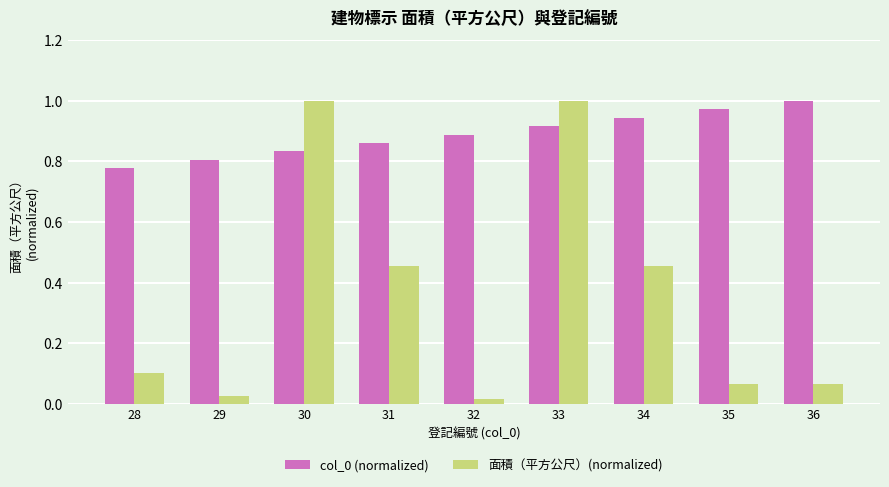

At how many categories does at least one series exceed 0?

9